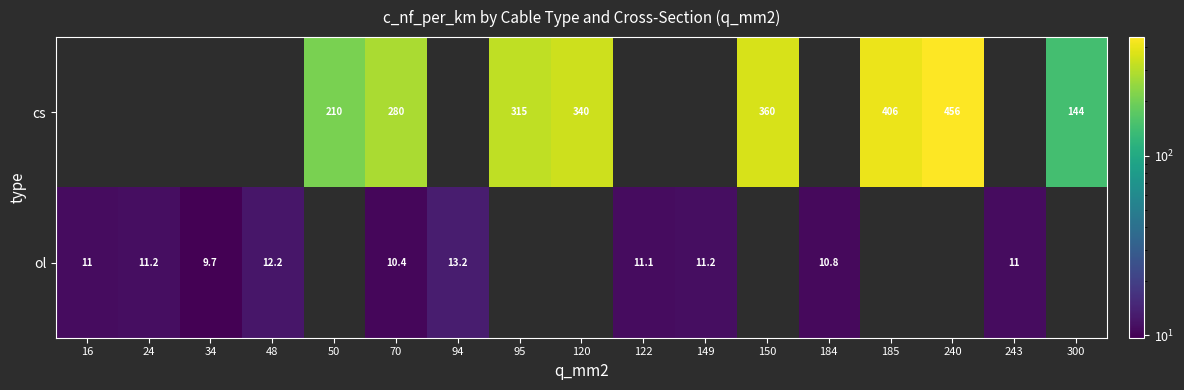

What is the maximum value shown in the chart?

456.0